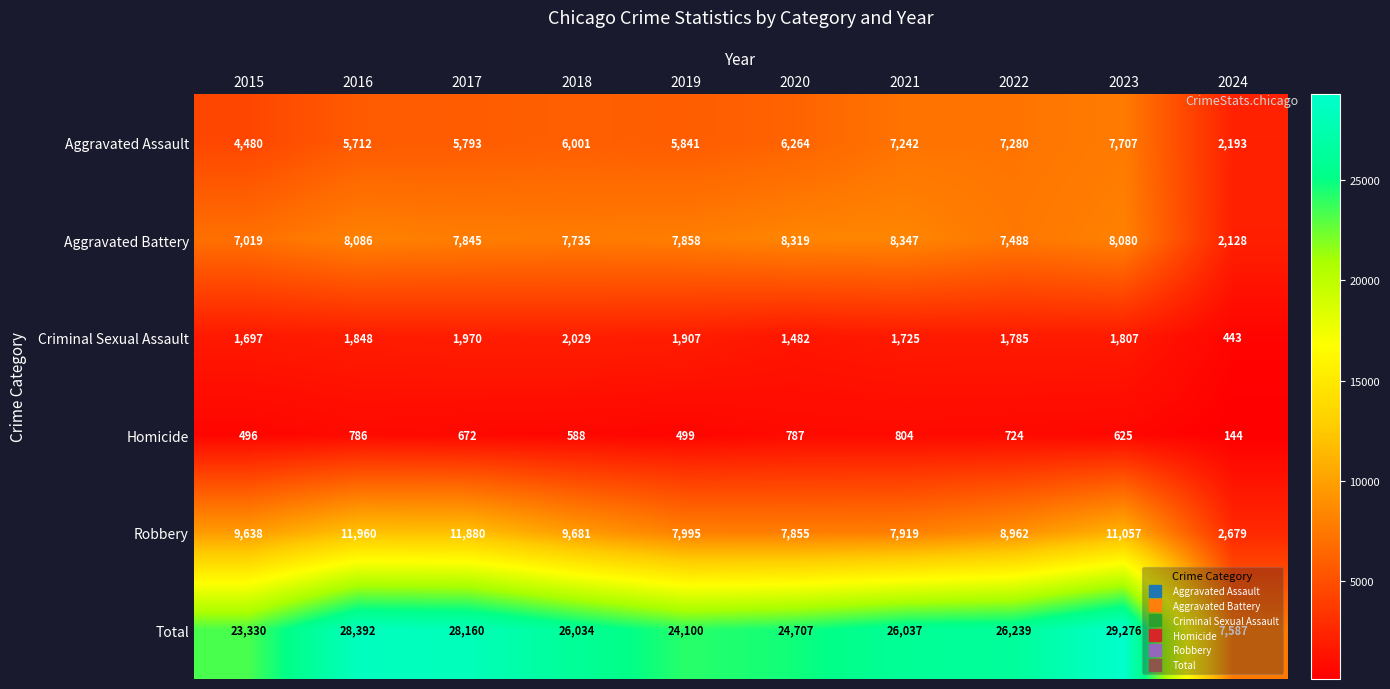

The Homicide series shows 625 at 2023. True or false?

True